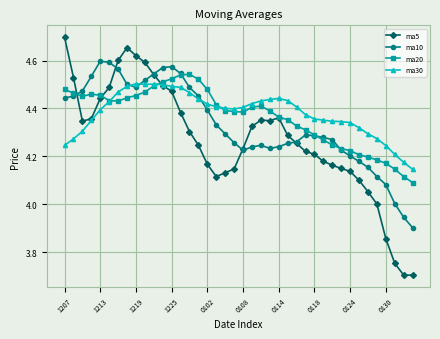

What is the lowest value of the ma5 series?

3.7